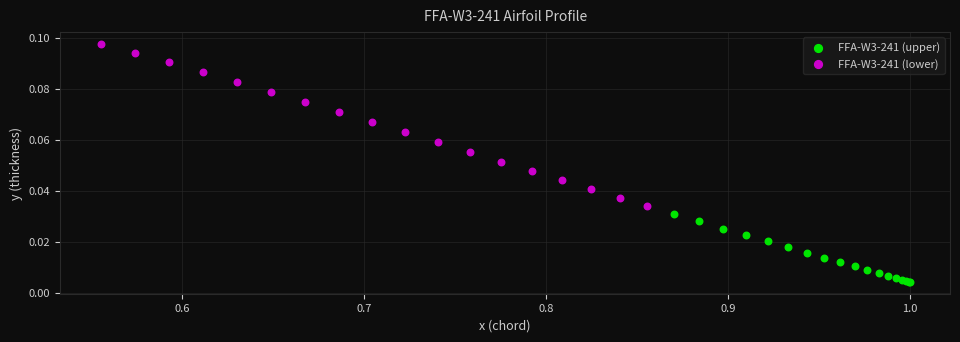

Which series contains the highest Y value?

FFA-W3-241 (lower)